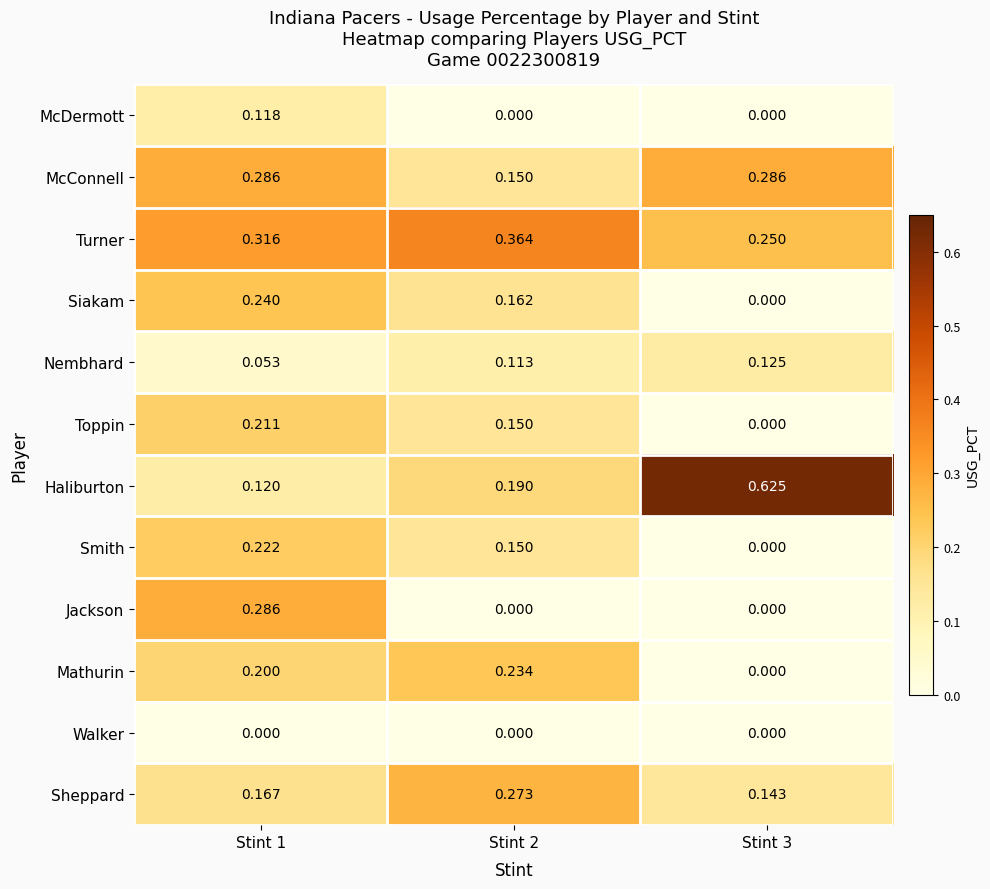

Which series changed the most between Stint 1 and Stint 3?

Haliburton